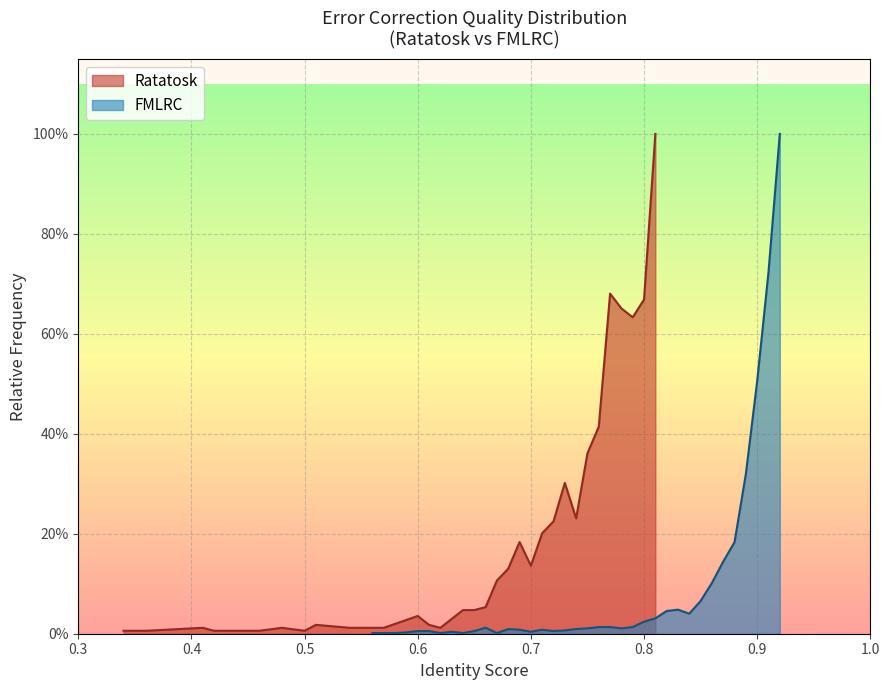

What is the average value of the Ratatosk series?

0.2